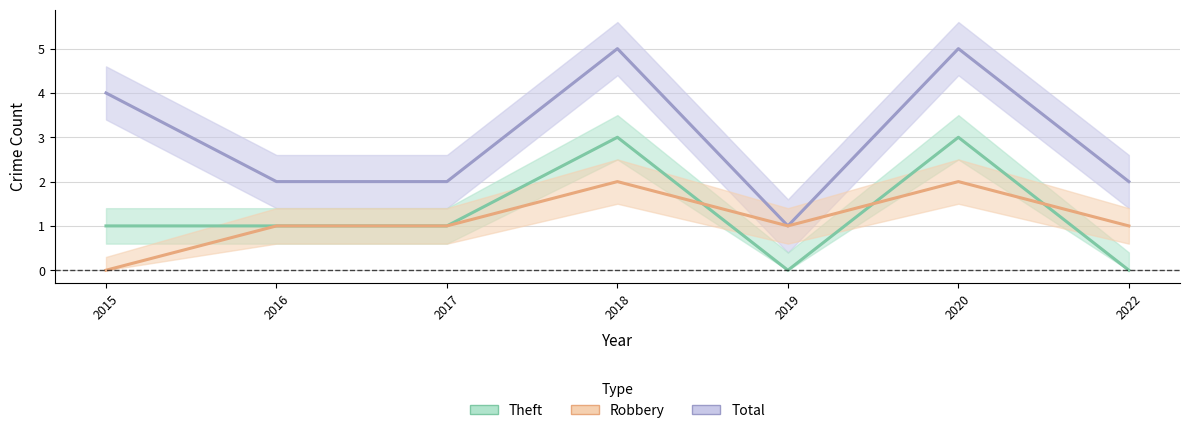

At which category is the sum across all series the highest?

2018